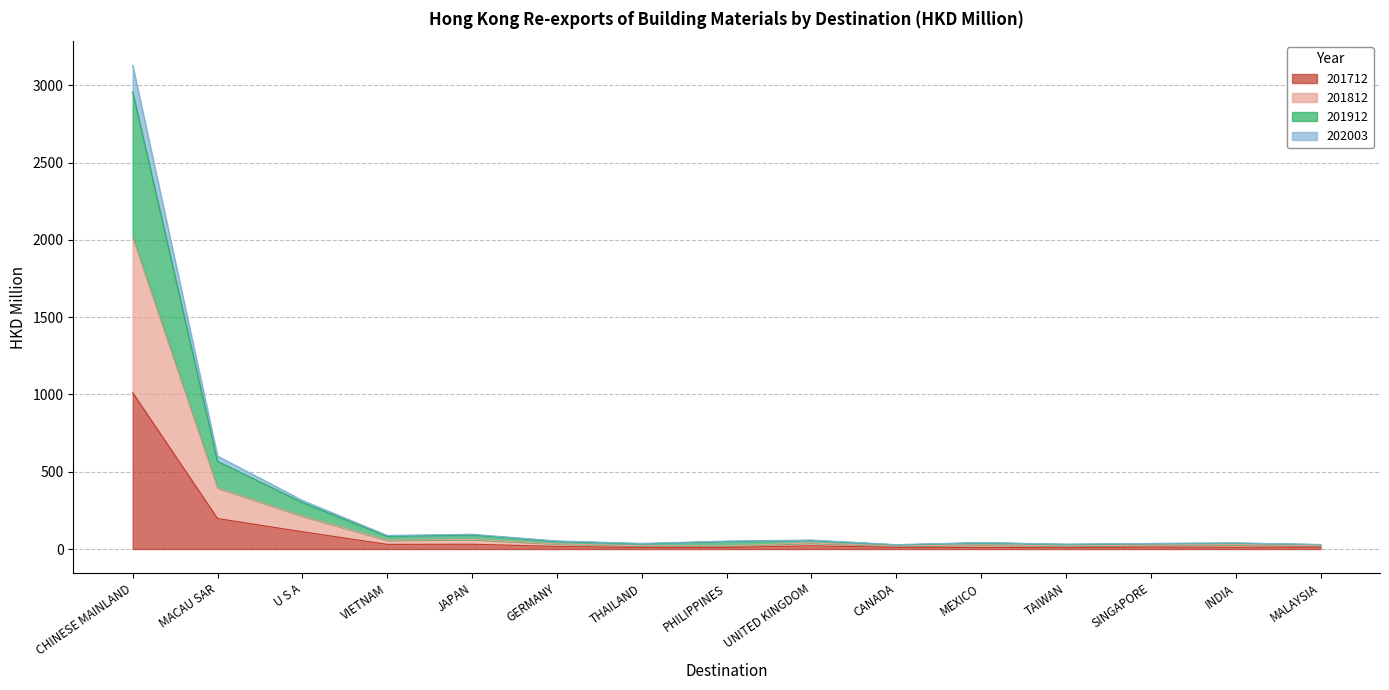

How many interior local peaks does the 201712 series have?

3